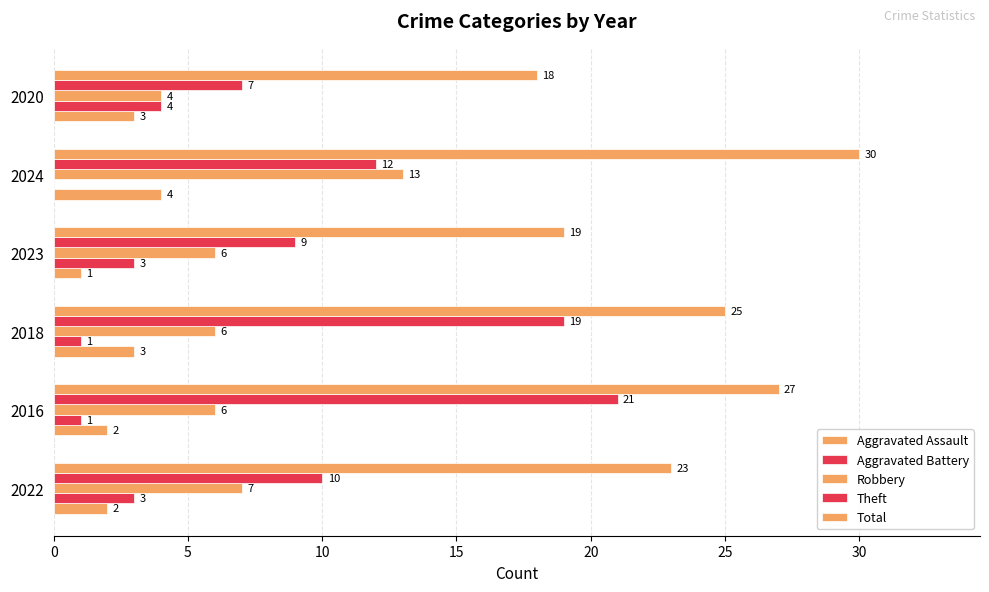

Reading left to right, list all the values displayed in this chart.

Aggravated Assault: 2	2	3	1	4	3
Aggravated Battery: 3	1	1	3	0	4
Robbery: 7	6	6	6	13	4
Theft: 10	21	19	9	12	7
Total: 23	27	25	19	30	18